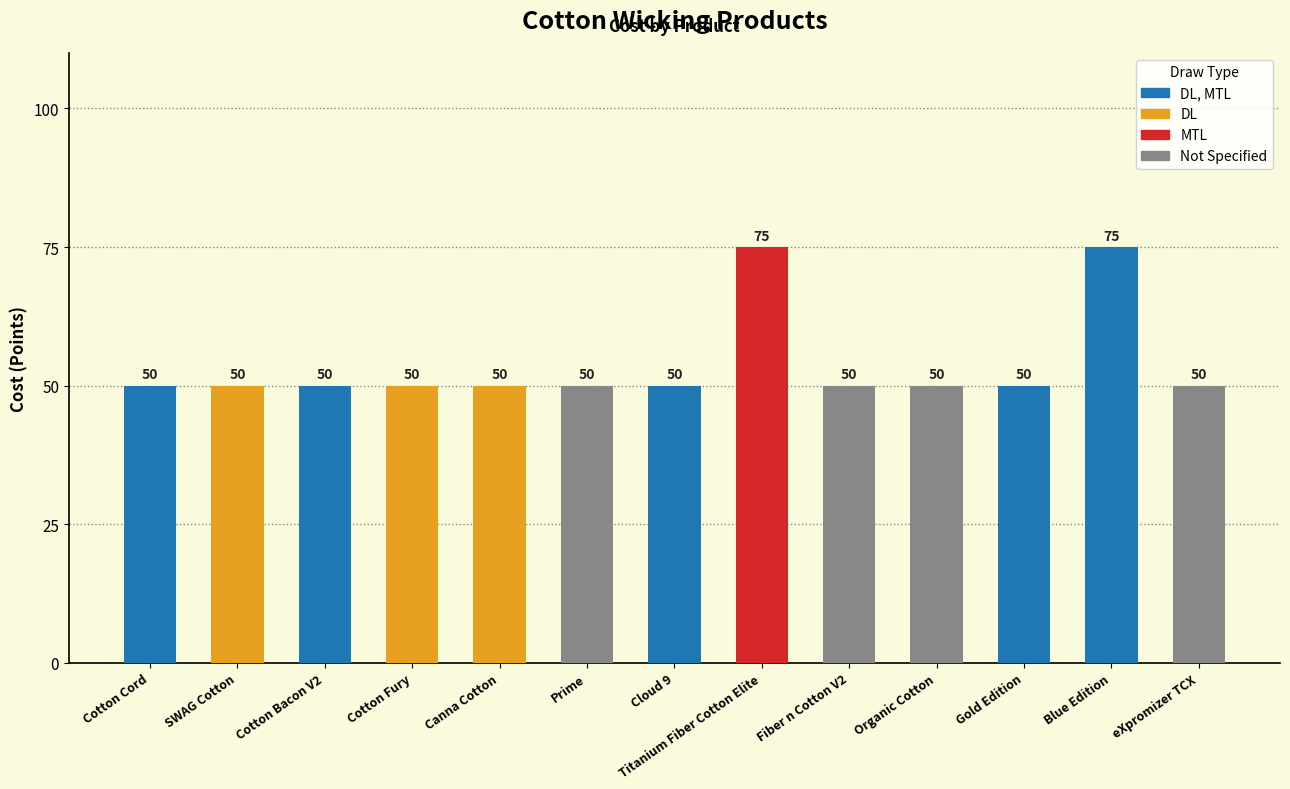

What is the difference between the maximum and second lowest values?

25